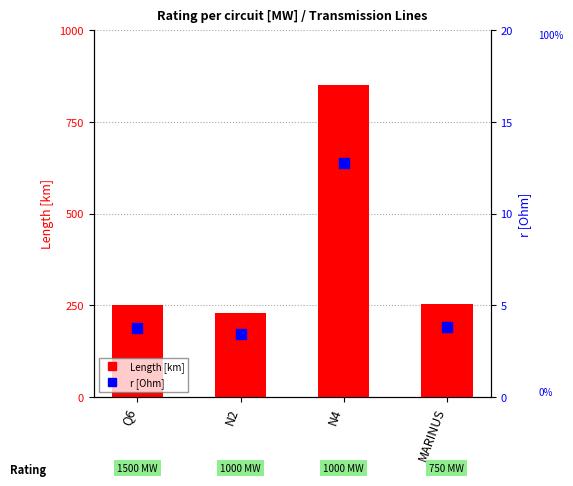

Which series reaches the maximum Y coordinate?

Length [km]